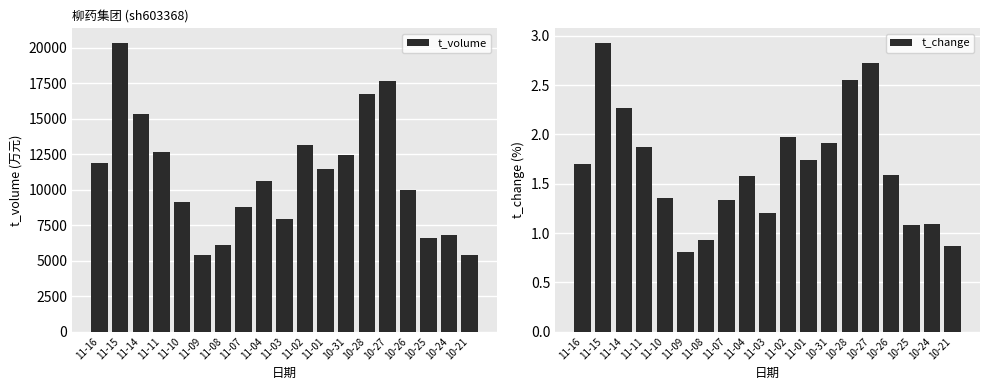

List the series in order of their overall mean, highest first.

t_volume, t_change